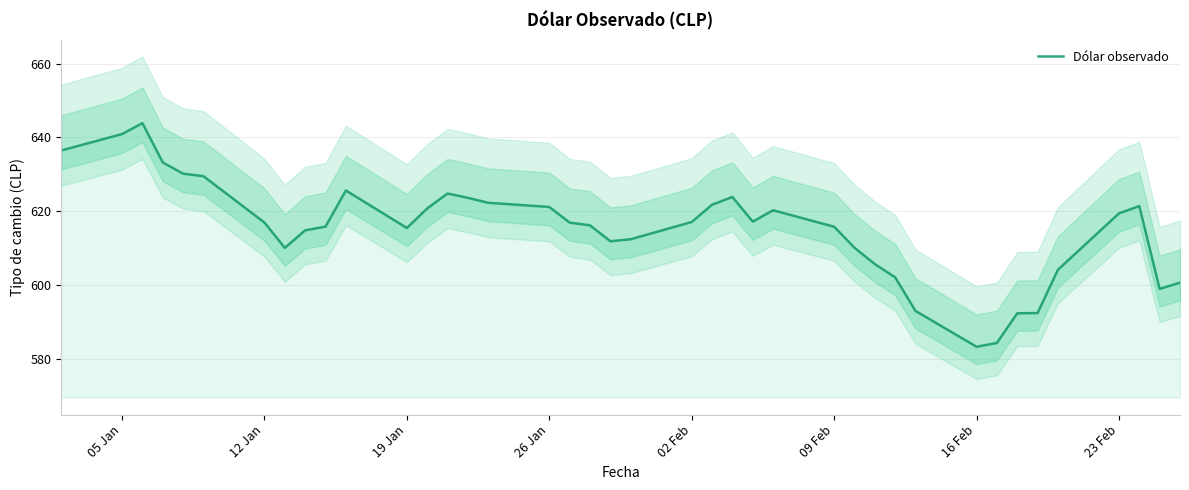

How many data points are less than 616?

18